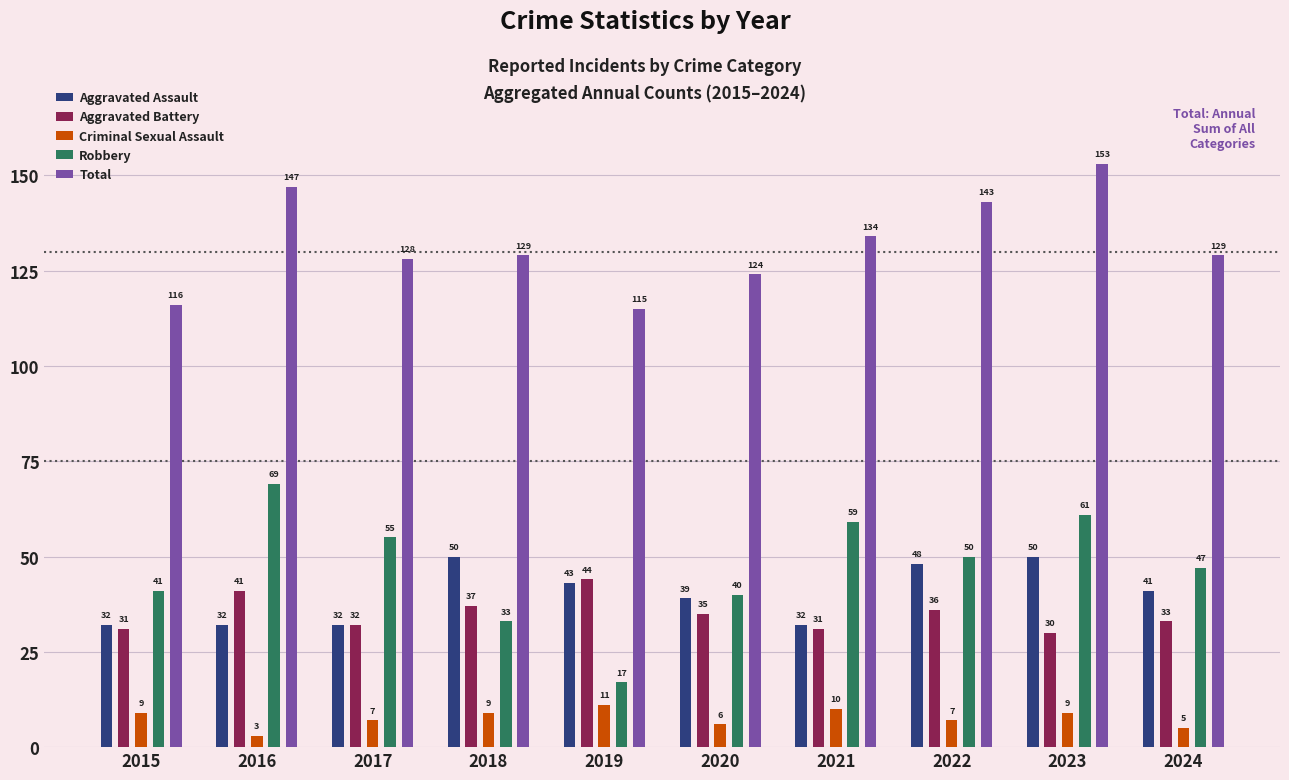

What is the sum of the Robbery values at 2023 and 2024?

108